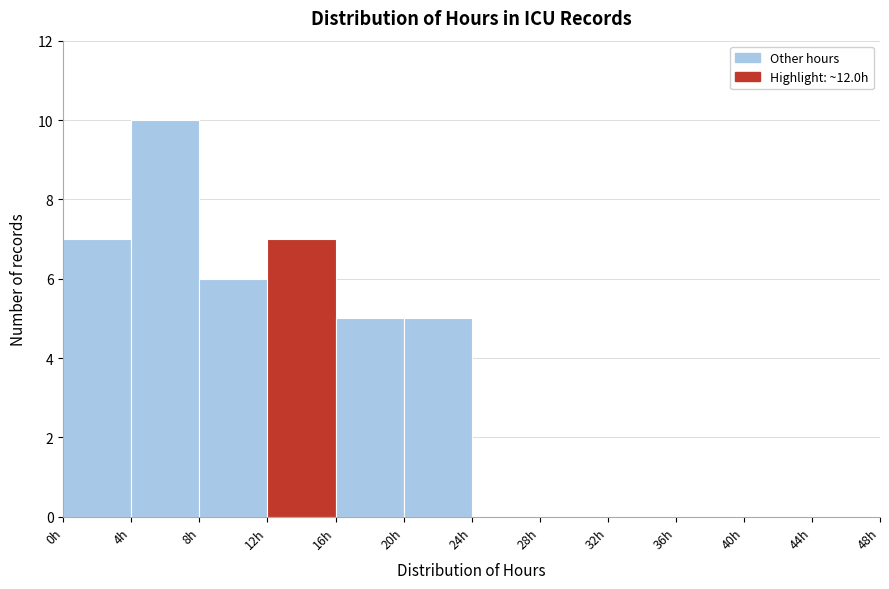

How tall is the bar that spans 16 to 20 on the x-axis? The values are not printed on the chart, so give them approximately, as read against the axis.

5